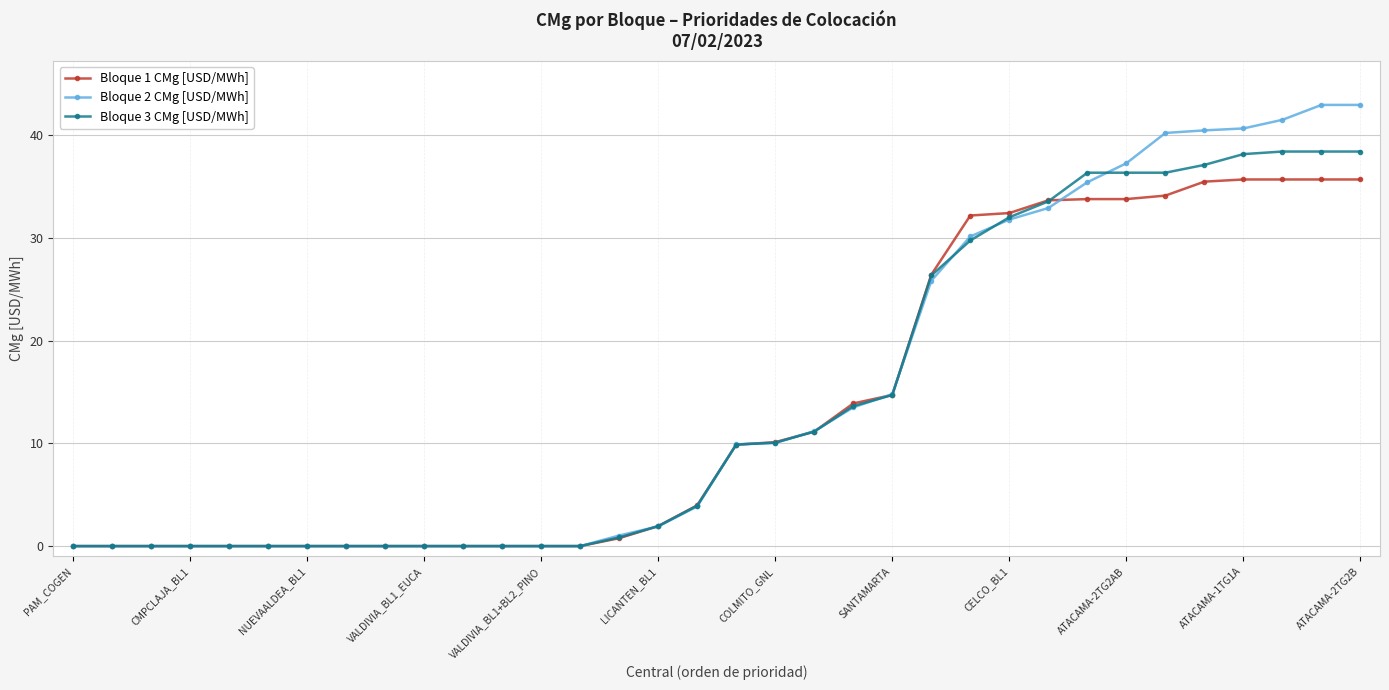

Which series has the largest range (max minus min)?

Bloque 2 CMg [USD/MWh]